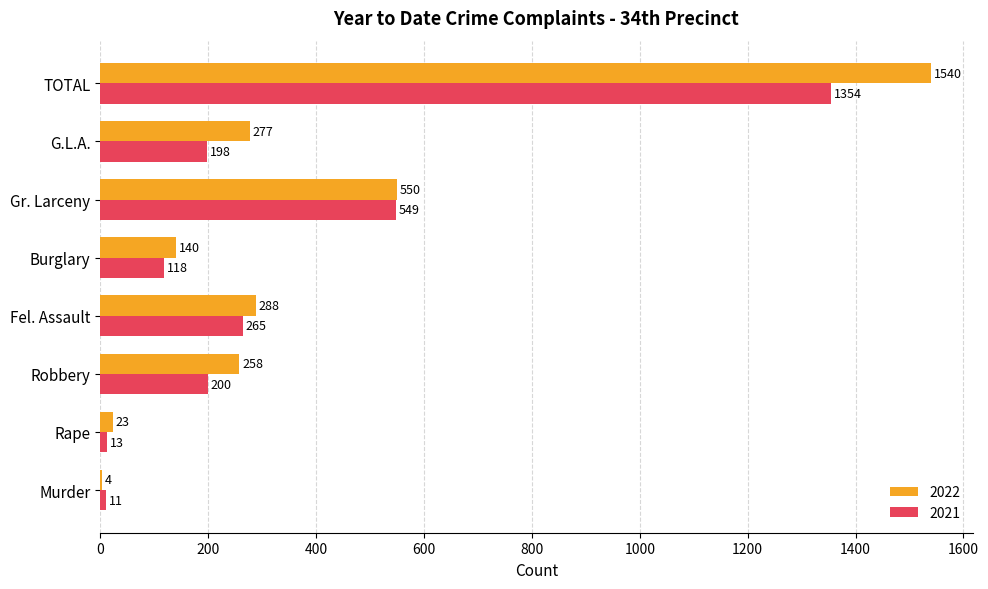

What is the greatest value displayed?

1540